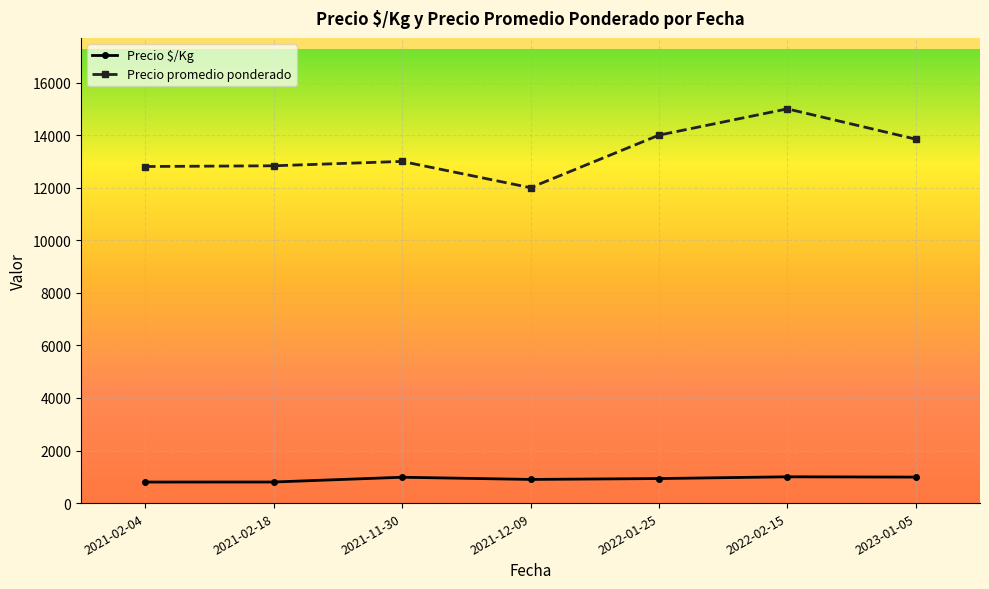

What is the difference between the Precio $/Kg values at 2021-02-04 and 2021-12-09?

99.5